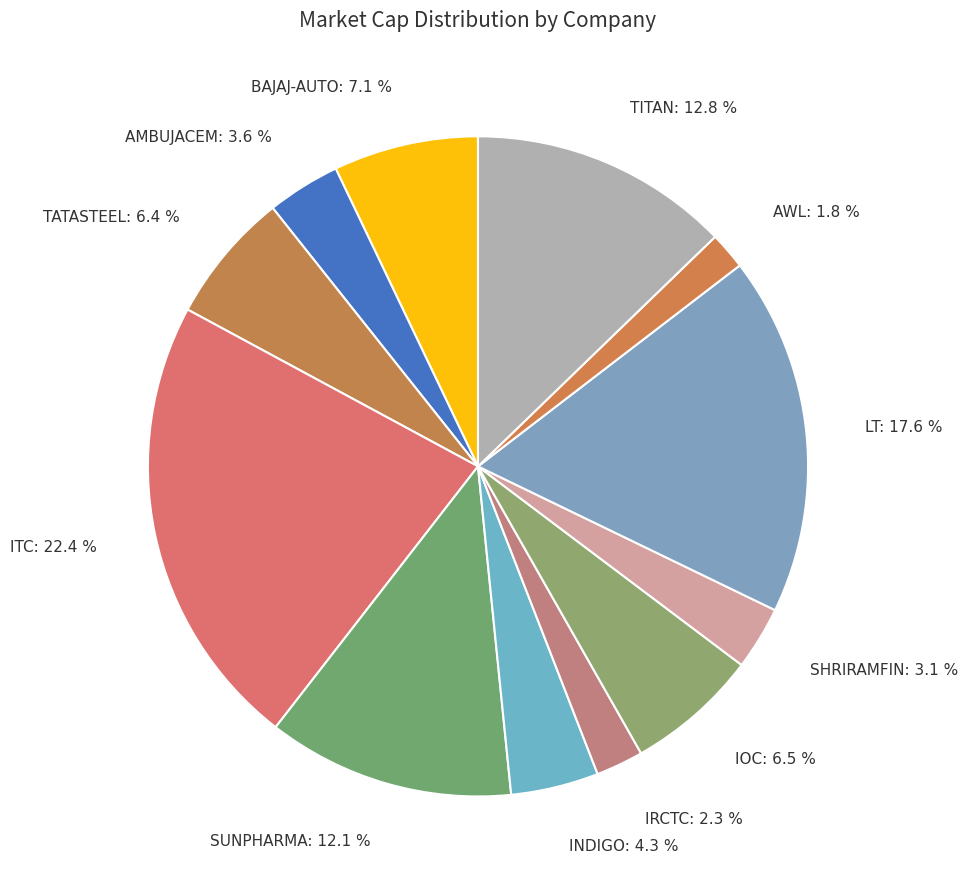

Count the number of slices in the pie.

12